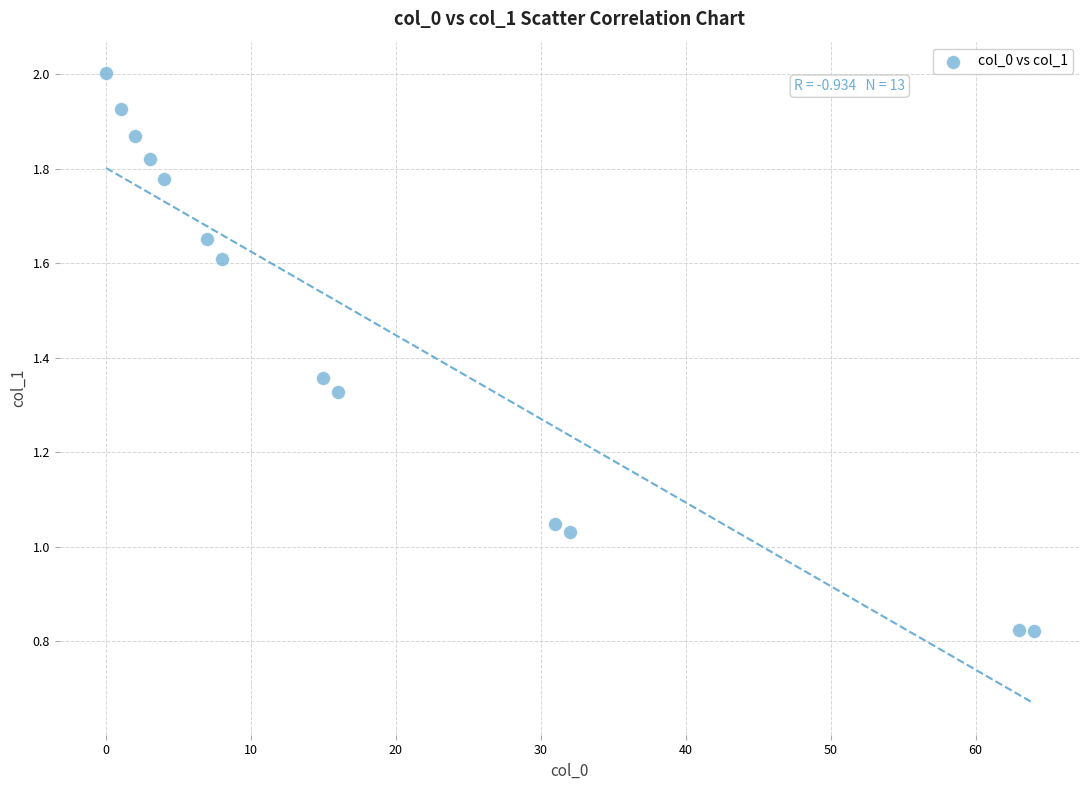

What is the range of X values (max minus min)?

64.0